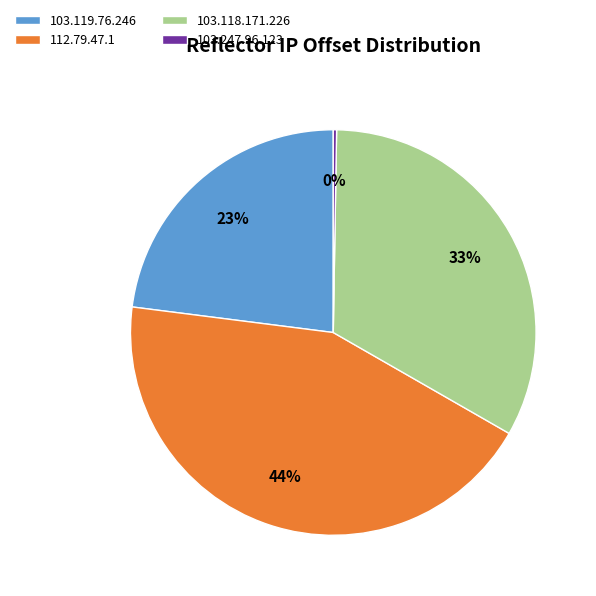

Which slice is the largest?

112.79.47.1